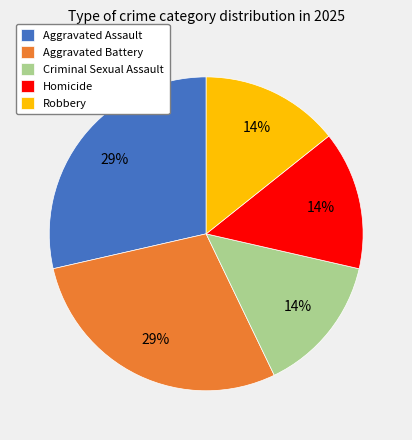

Is the sum of Robbery and Aggravated Assault greater than half?

No